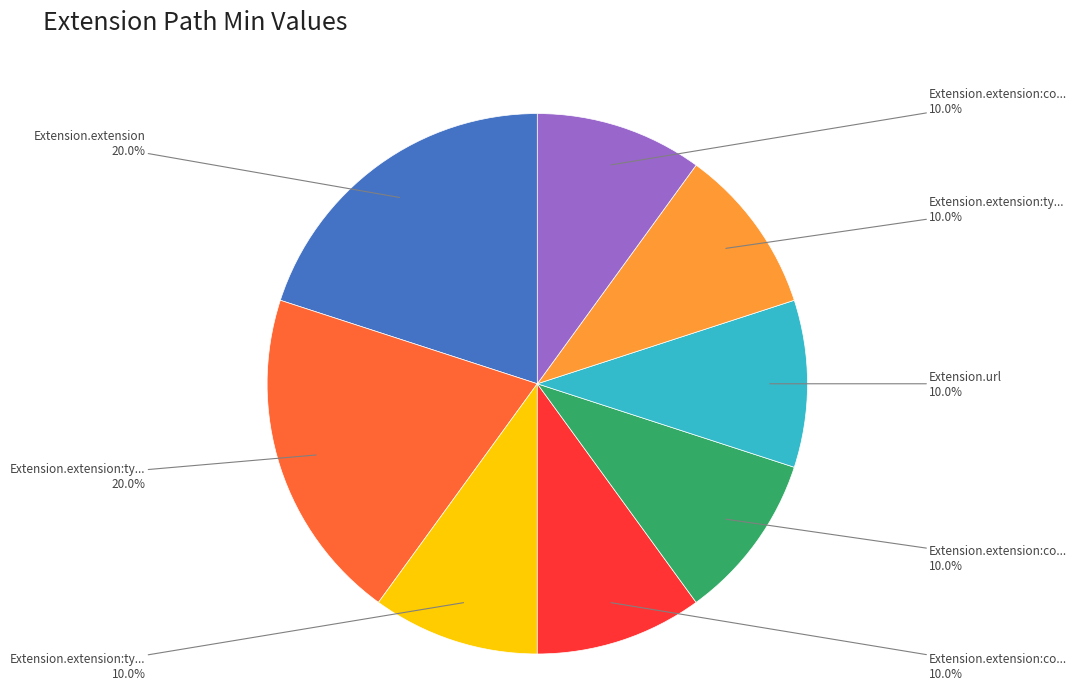

Is there a majority slice in this chart?

No